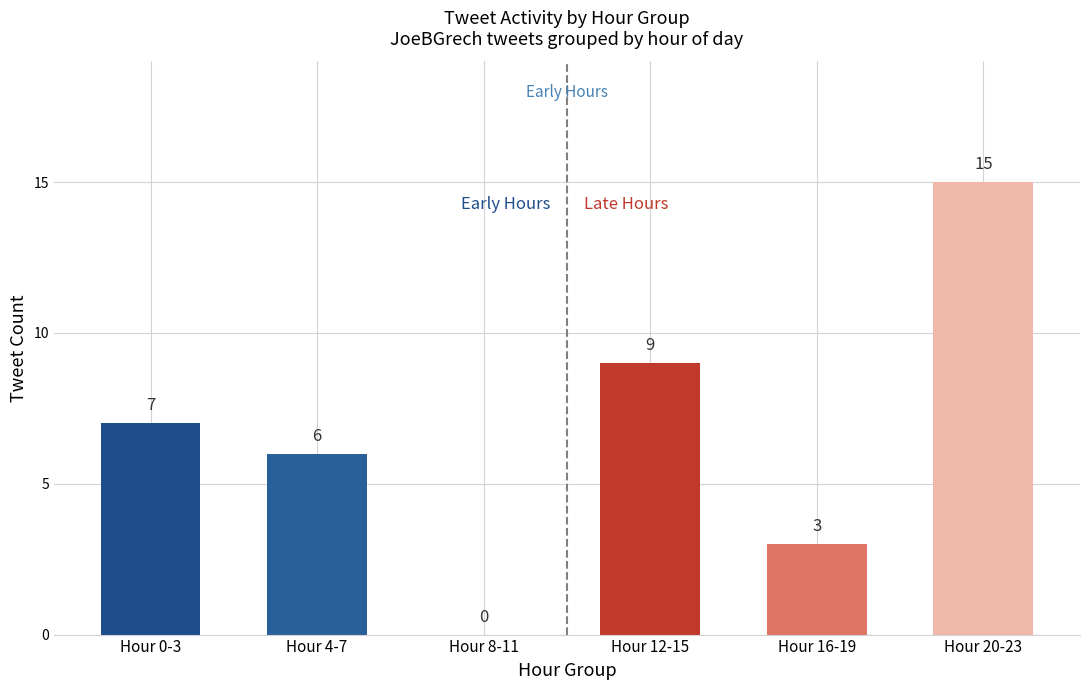

True or false: the data shows 4 at Hour 4-7.

False